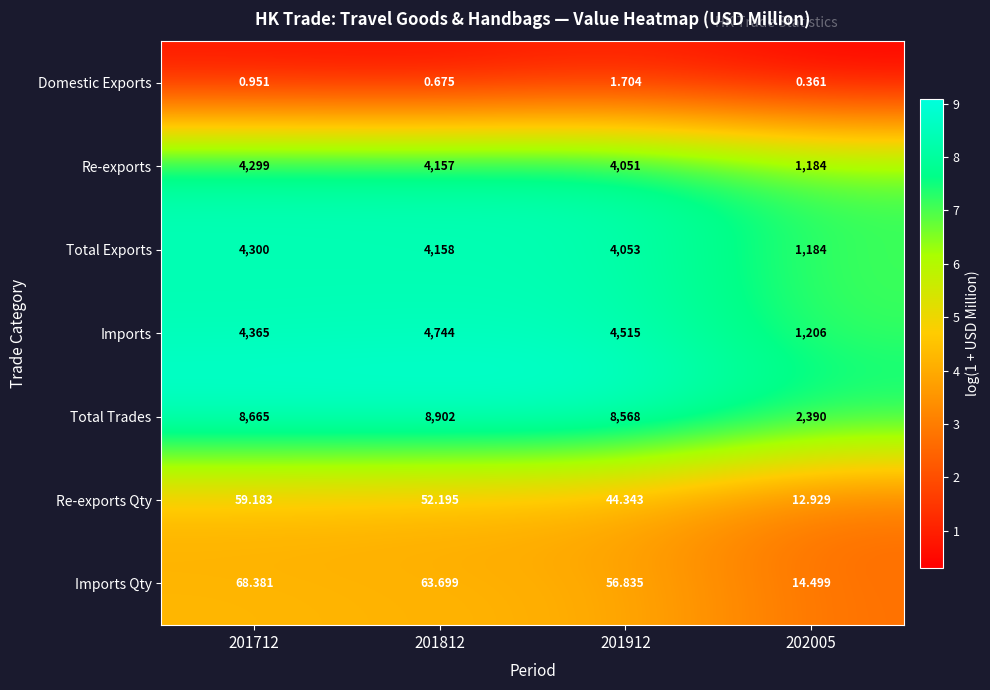

How many data points in Re-exports Qty are less than 52?

2